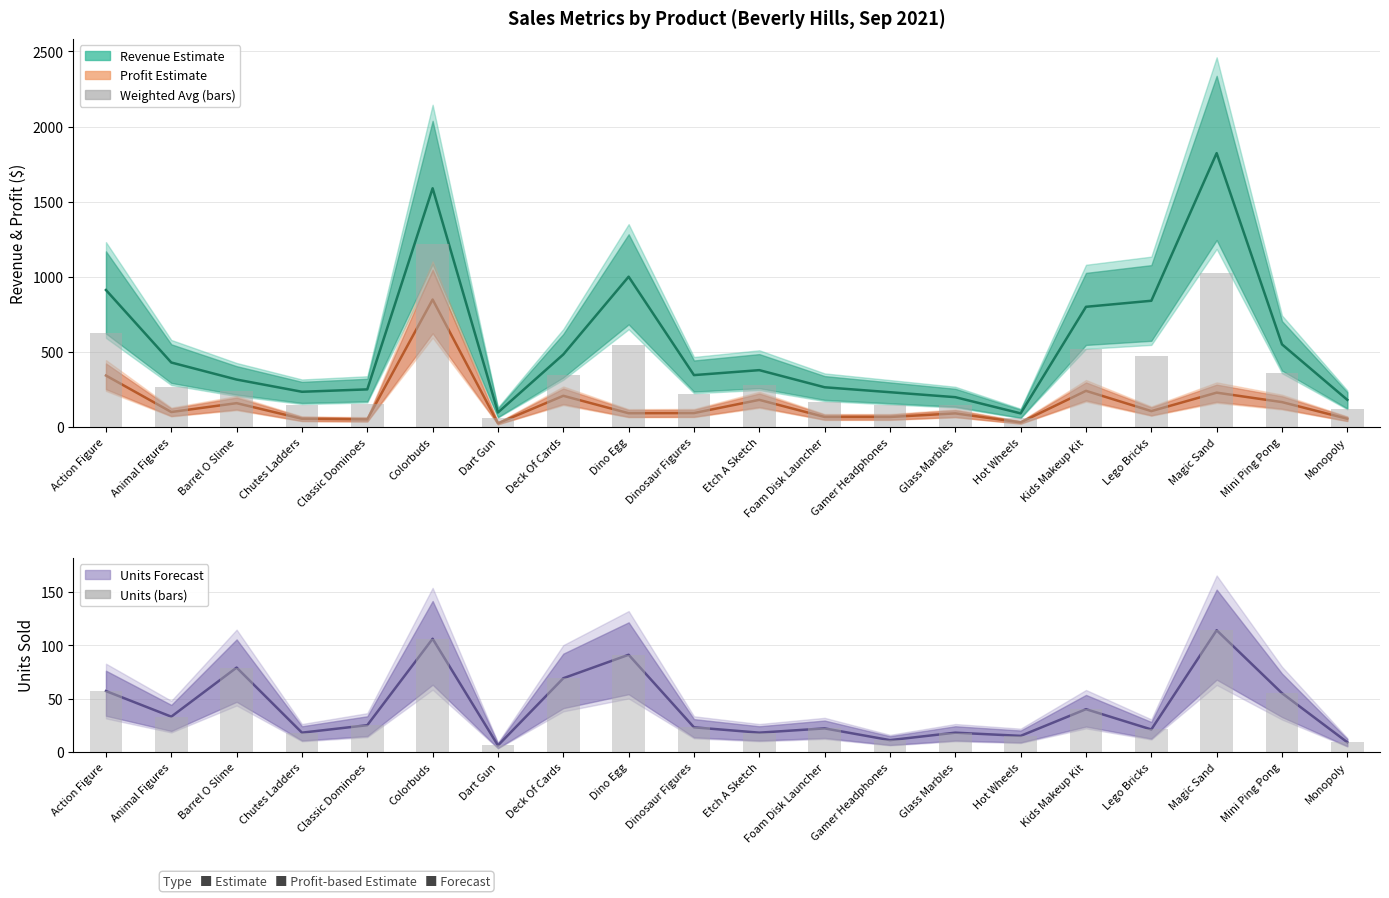

Count the number of categories in the chart.

20